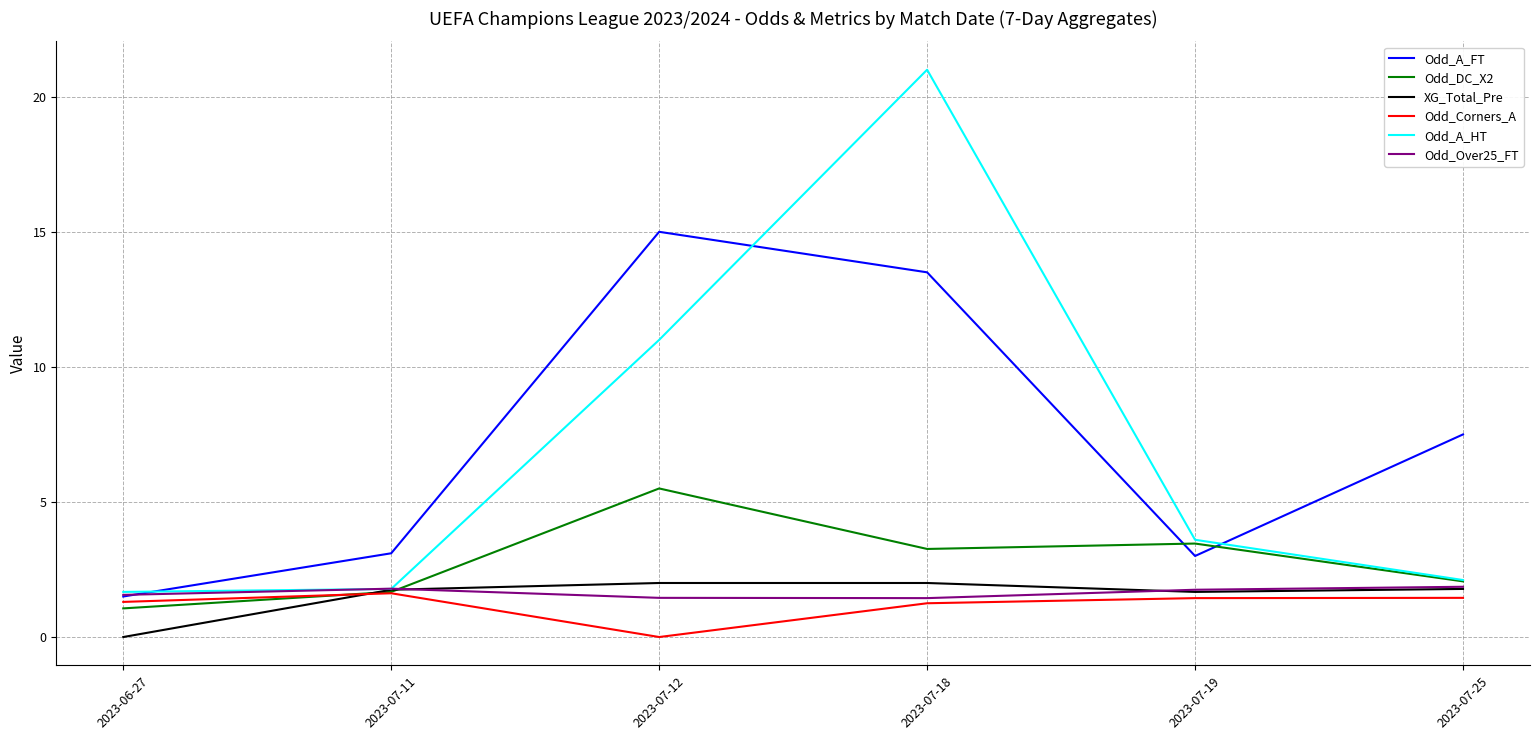

Which label corresponds to the largest value in the chart?

2023-07-18